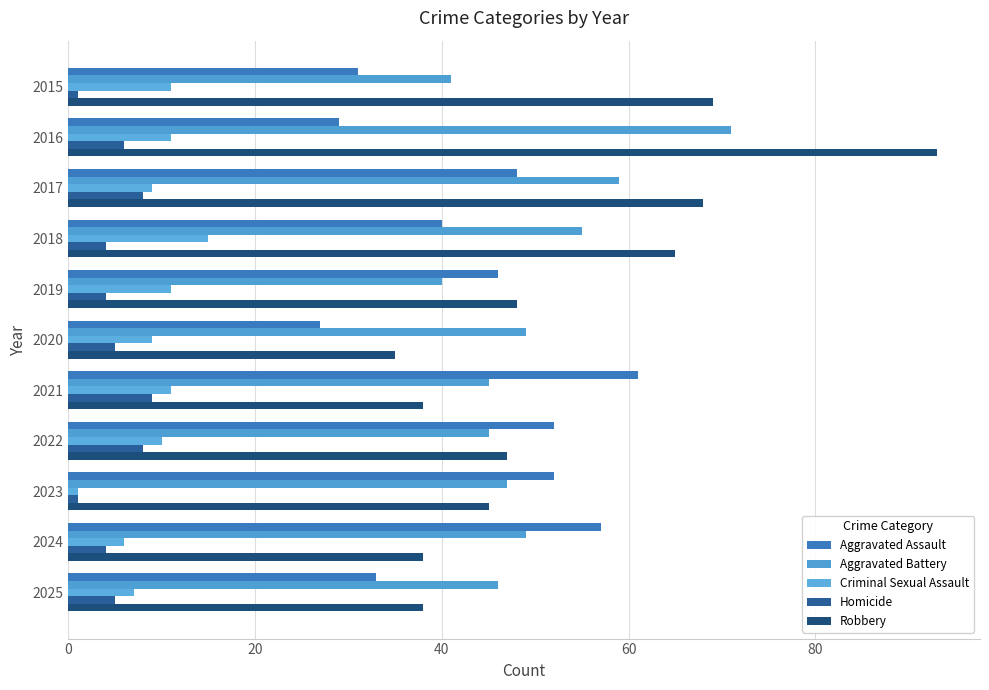

How many data points does each series have?

11